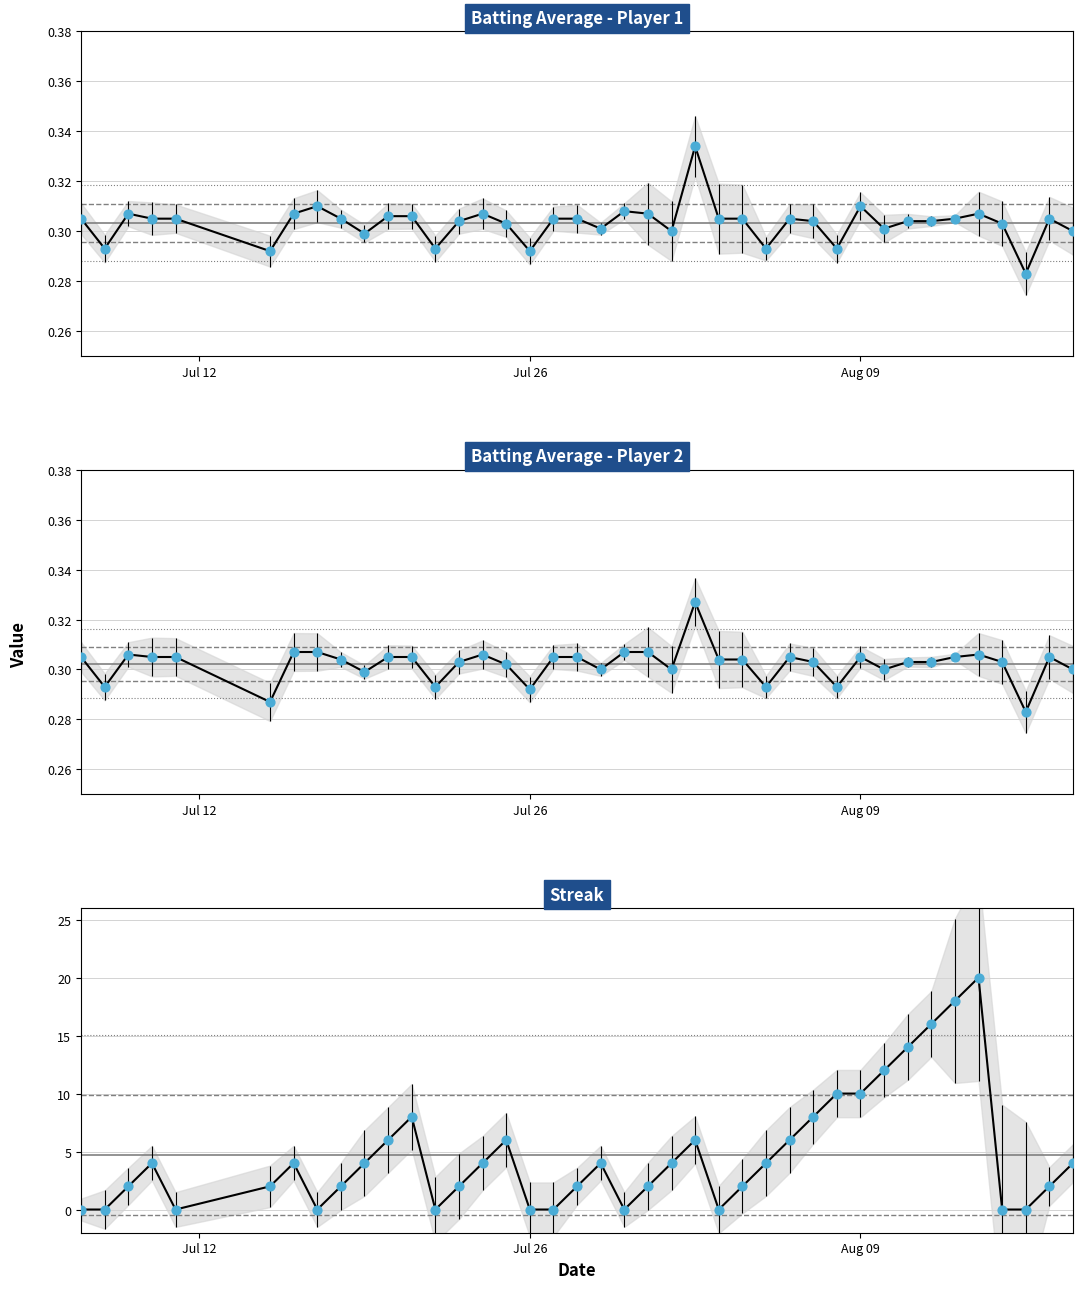

Which series contains the highest Y value?

Streak